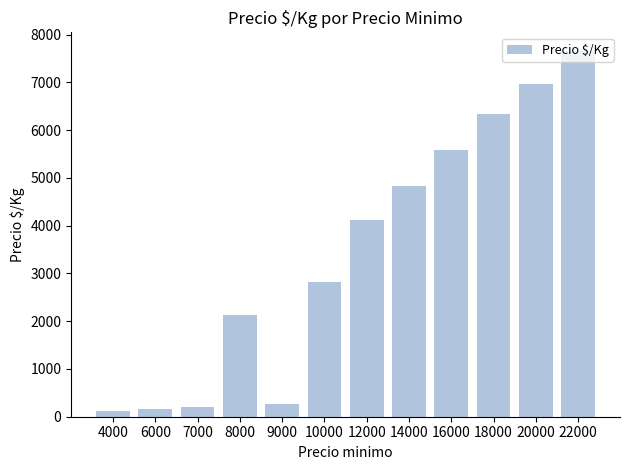

Count the number of data series in this chart.

1